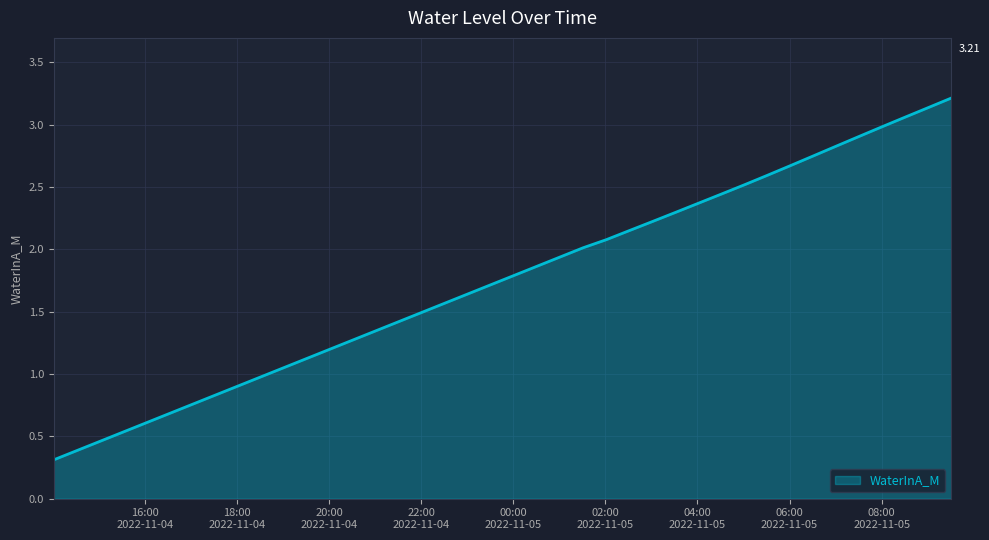

What is the greatest value displayed?

3.2